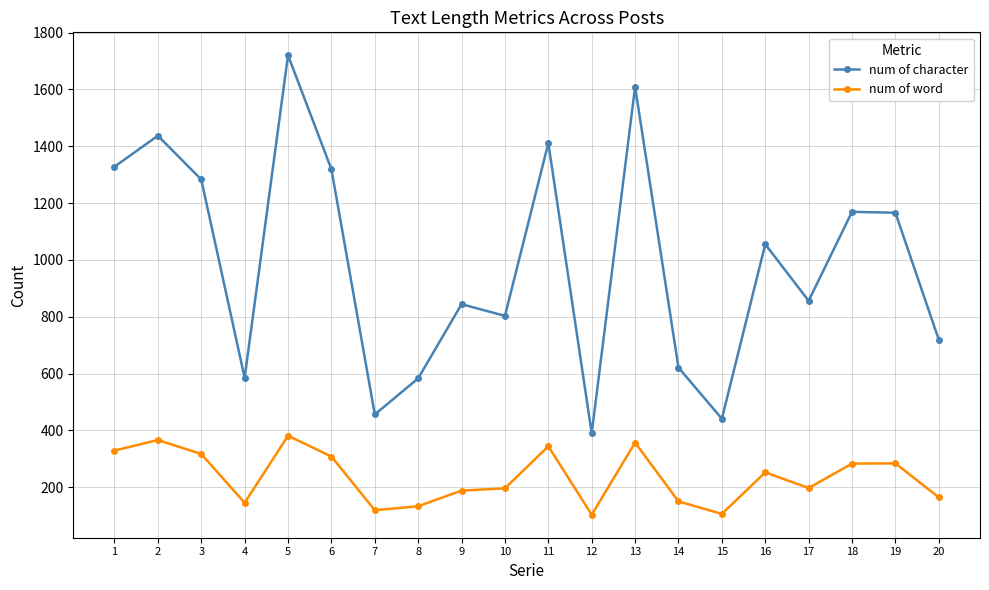

What is the total value across all series at 11?

1755